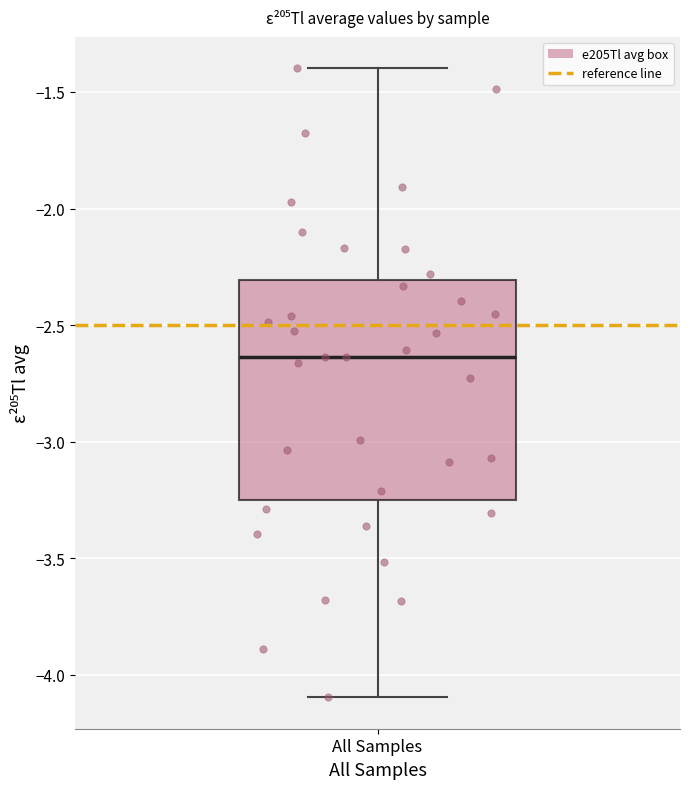

Where is the lower edge of the box for All Samples on the y-axis? The values are not printed on the chart, so give them approximately, as read against the axis.

-3.25